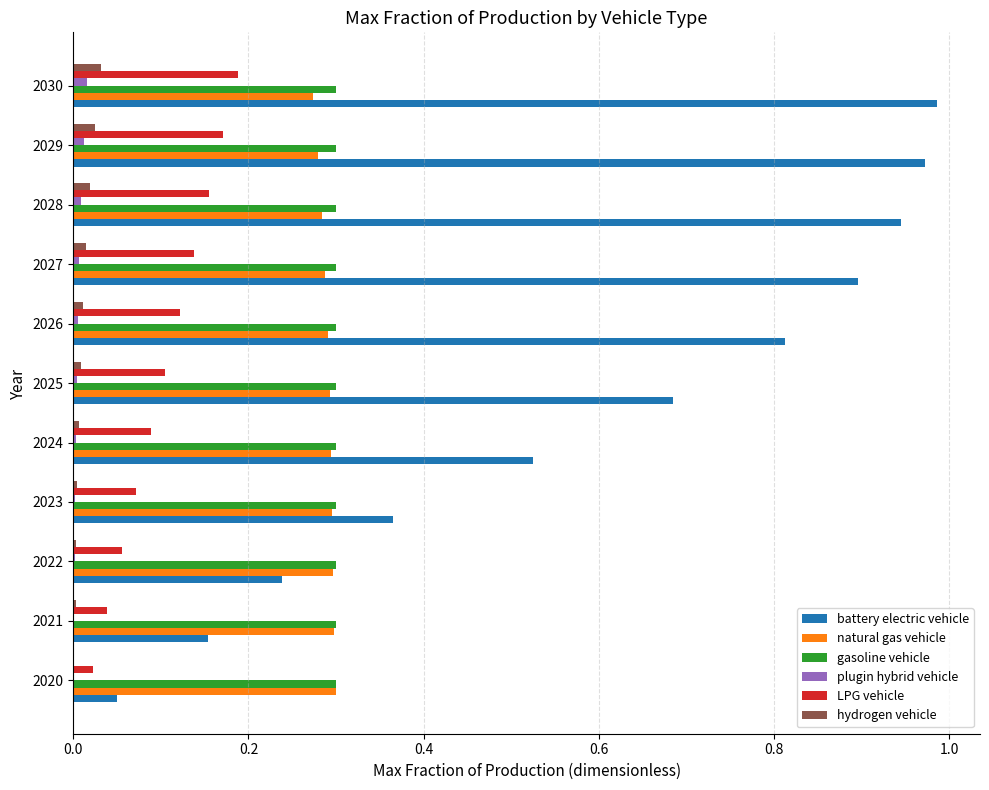

The plugin hybrid vehicle series shows 0.0 at 2022. True or false?

True